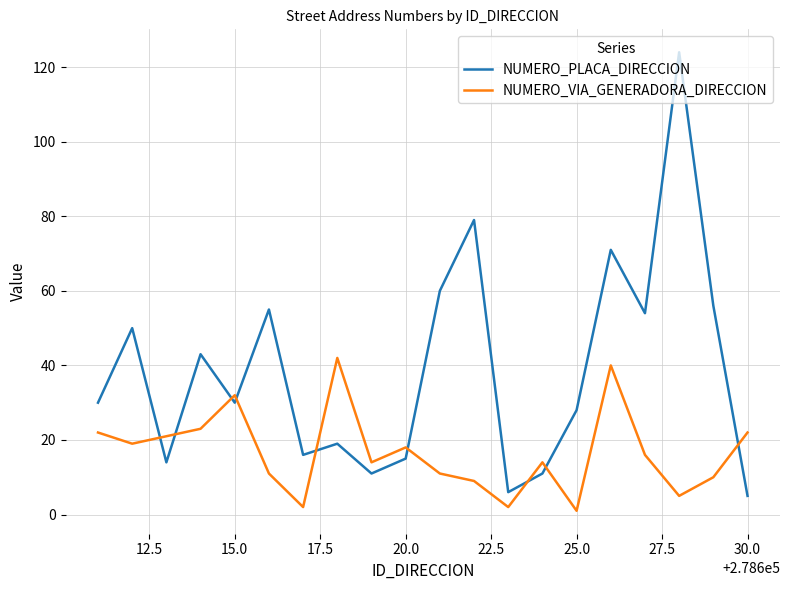

Does the chart display data point markers on the line(s)?

No